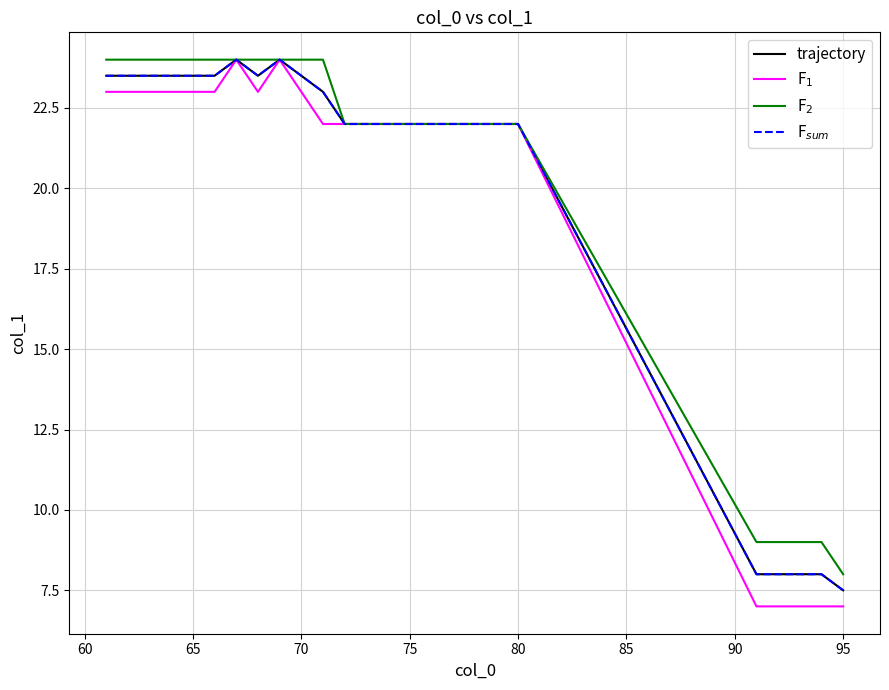

Is this an area chart (filled region under the line)?

No